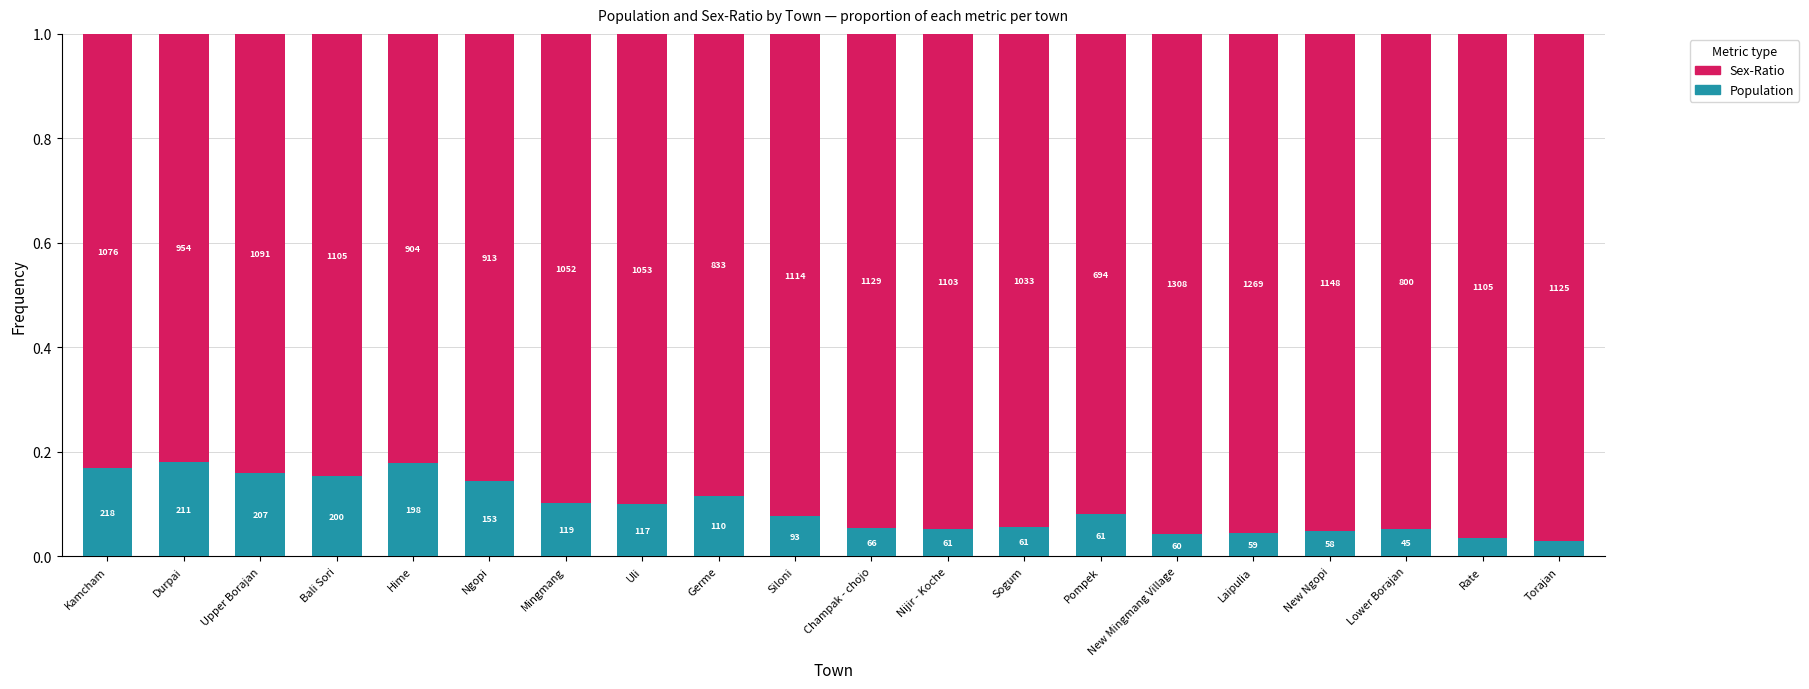

What is the label of the 10th bar from the right?

Champak - chojo